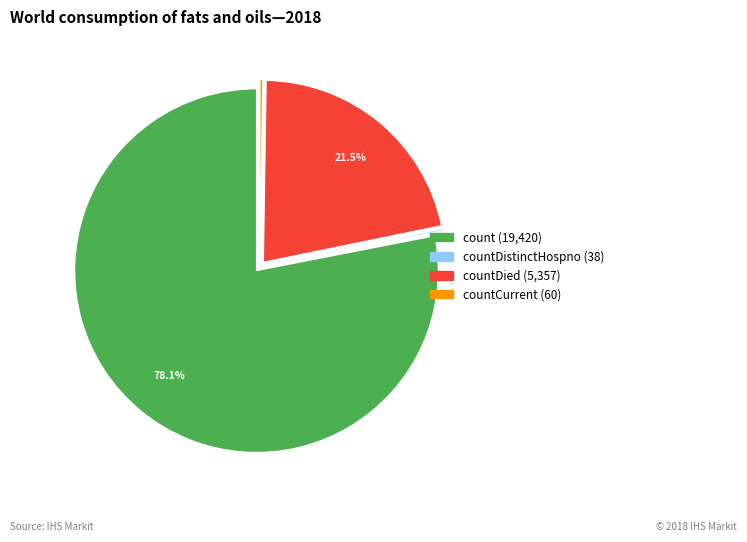

Is there any slice that represents more than half of the pie?

Yes